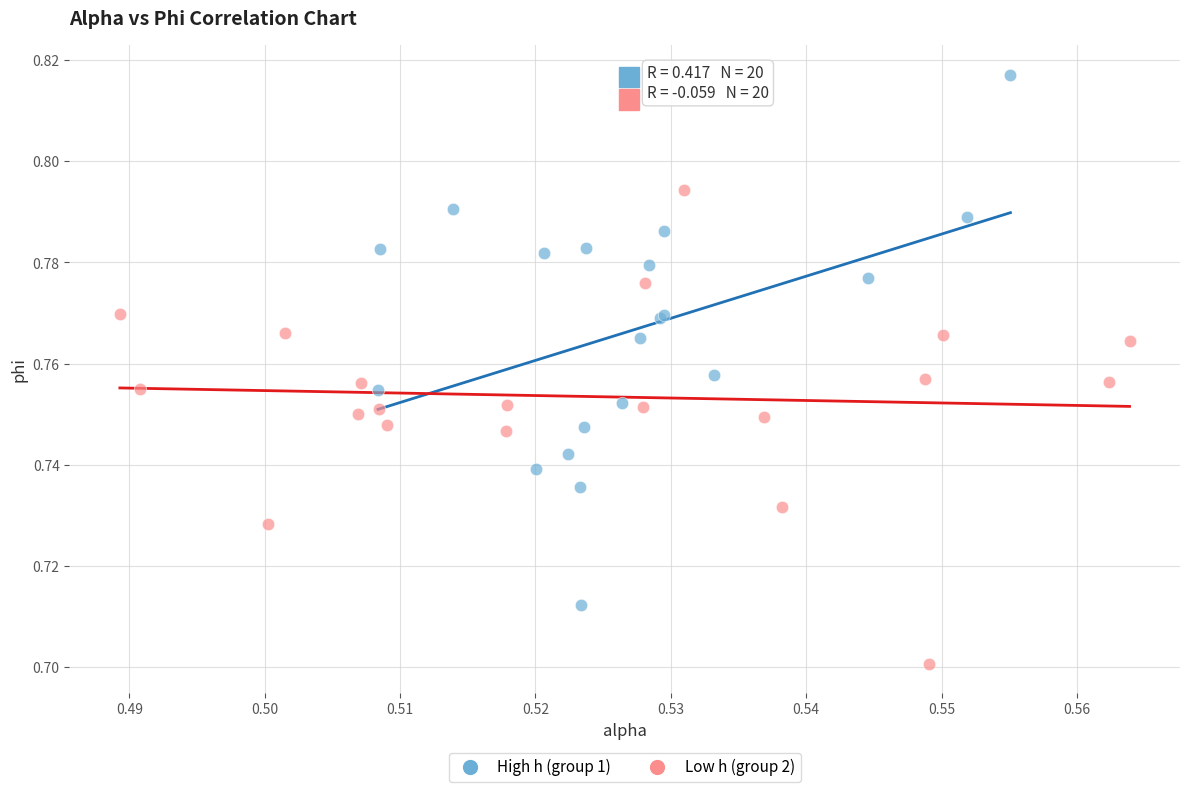

Which series contains the highest Y value?

High h (group 1)